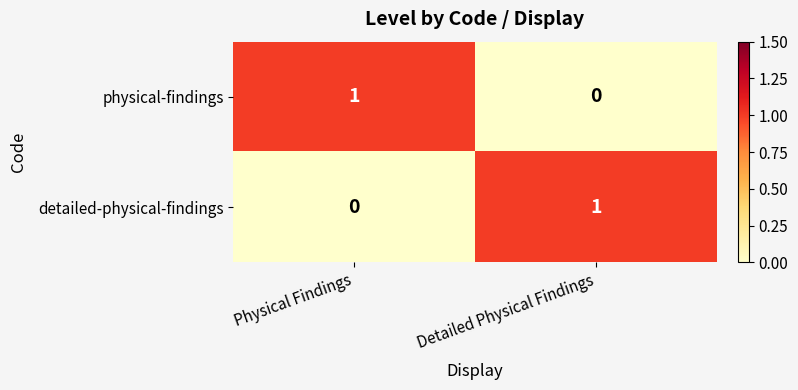

The value of detailed-physical-findings at Physical Findings is -1. True or false?

False